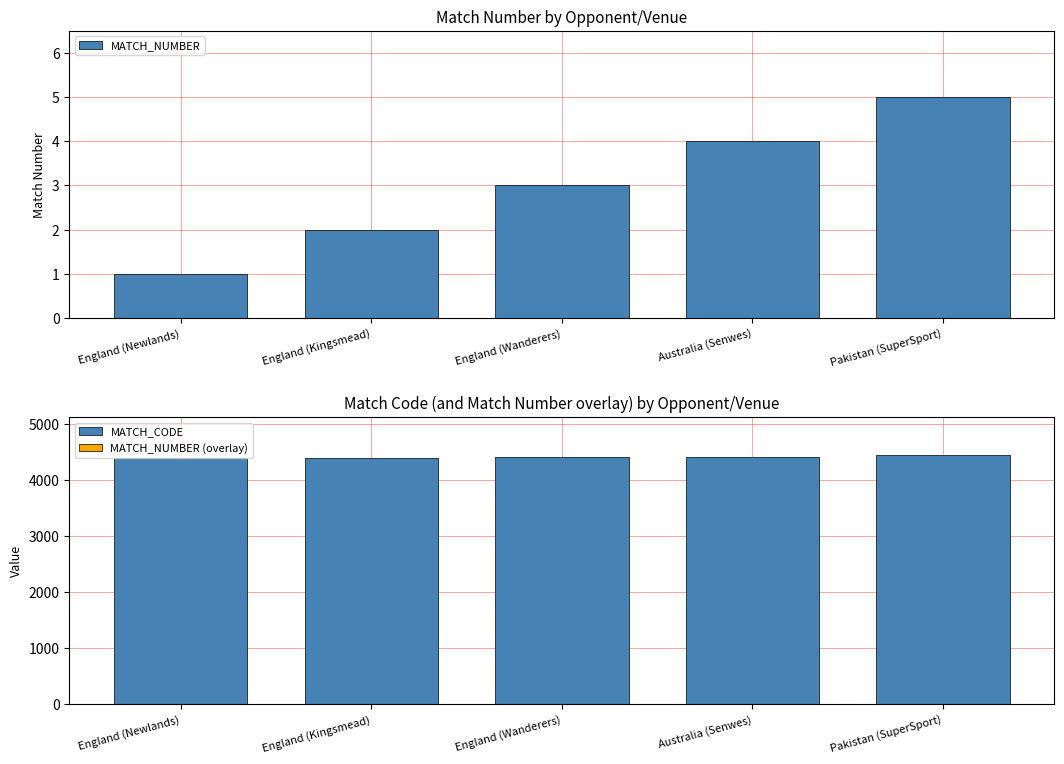

What is the label of the 5th bar from the left?

Pakistan (SuperSport)